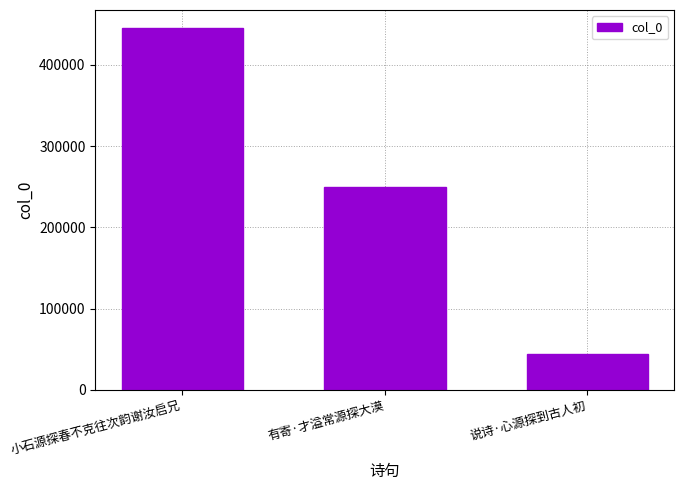

Between 有寄·才溢常源探大漠 and 说诗·心源探到古人初, which is larger?

有寄·才溢常源探大漠